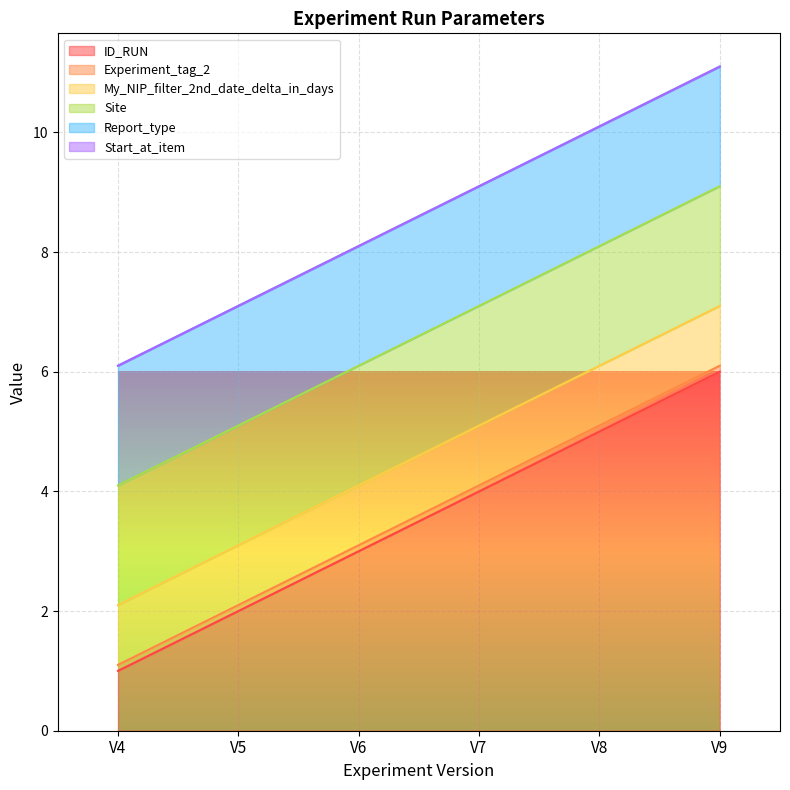

Rank the categories by Site value from lowest to highest.

V4, V5, V6, V7, V8, V9